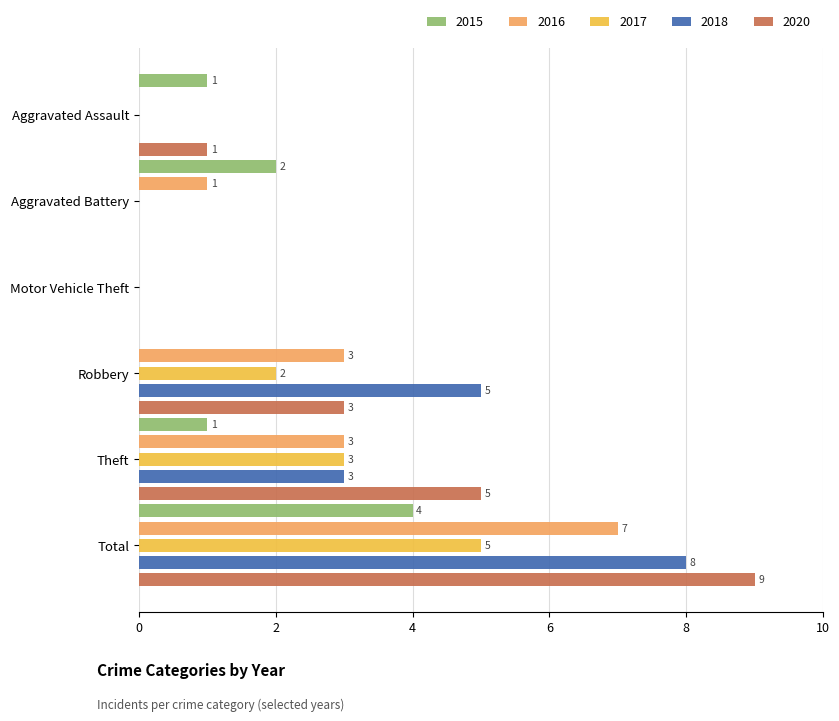

What is the total value across all series at Aggravated Battery?

3